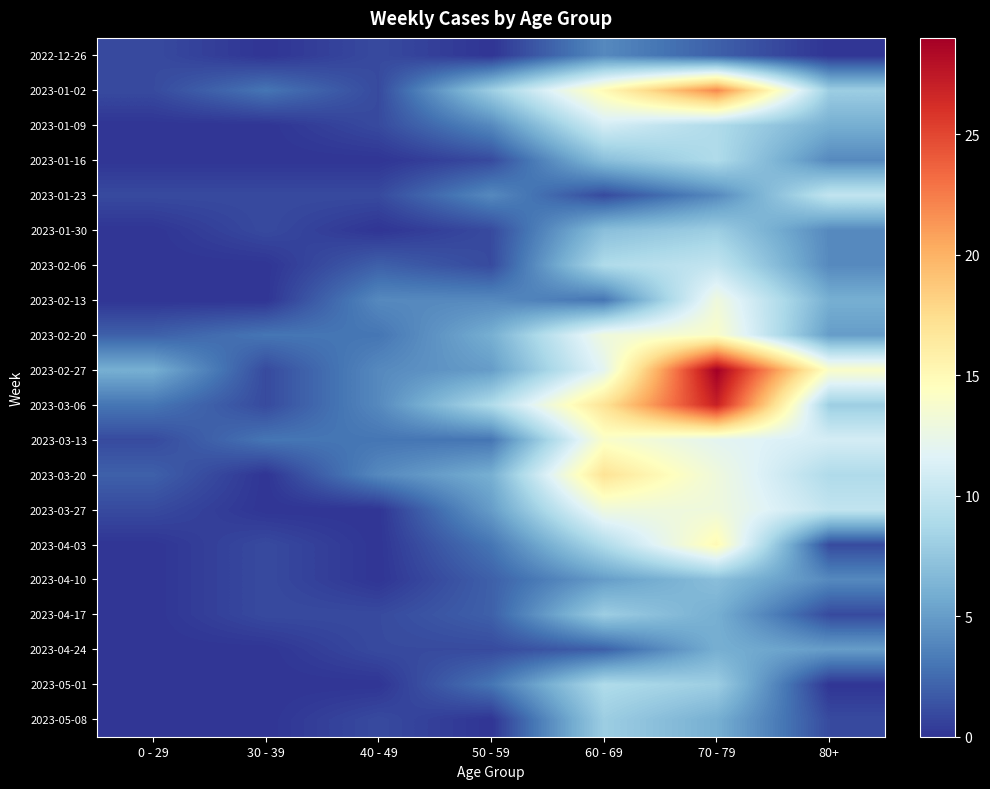

Reading left to right, transcribe all the data shown in this chart.

2022-12-26: 0 - 29=1	30 - 39=0	40 - 49=1	50 - 59=0	60 - 69=4	70 - 79=2	80+=0
2023-01-02: 0 - 29=1	30 - 39=3	40 - 49=1	50 - 59=8	60 - 69=15	70 - 79=22	80+=8
2023-01-09: 0 - 29=0	30 - 39=0	40 - 49=1	50 - 59=4	60 - 69=11	70 - 79=9	80+=6
2023-01-16: 0 - 29=0	30 - 39=0	40 - 49=0	50 - 59=1	60 - 69=7	70 - 79=9	80+=4
2023-01-23: 0 - 29=1	30 - 39=1	40 - 49=1	50 - 59=4	60 - 69=1	70 - 79=4	80+=10
2023-01-30: 0 - 29=0	30 - 39=1	40 - 49=0	50 - 59=1	60 - 69=7	70 - 79=8	80+=4
2023-02-06: 0 - 29=0	30 - 39=0	40 - 49=2	50 - 59=1	60 - 69=9	70 - 79=10	80+=4
2023-02-13: 0 - 29=0	30 - 39=0	40 - 49=4	50 - 59=4	60 - 69=3	70 - 79=13	80+=6
2023-02-20: 0 - 29=2	30 - 39=3	40 - 49=3	50 - 59=6	60 - 69=13	70 - 79=14	80+=5
2023-02-27: 0 - 29=6	30 - 39=1	40 - 49=4	50 - 59=5	60 - 69=12	70 - 79=29	80+=14
2023-03-06: 0 - 29=3	30 - 39=1	40 - 49=4	50 - 59=9	60 - 69=17	70 - 79=27	80+=8
2023-03-13: 0 - 29=1	30 - 39=3	40 - 49=3	50 - 59=3	60 - 69=14	70 - 79=12	80+=11
2023-03-20: 0 - 29=2	30 - 39=0	40 - 49=4	50 - 59=6	60 - 69=17	70 - 79=13	80+=9
2023-03-27: 0 - 29=1	30 - 39=0	40 - 49=0	50 - 59=5	60 - 69=13	70 - 79=13	80+=10
2023-04-03: 0 - 29=0	30 - 39=1	40 - 49=0	50 - 59=3	60 - 69=9	70 - 79=15	80+=1
2023-04-10: 0 - 29=0	30 - 39=1	40 - 49=0	50 - 59=2	60 - 69=5	70 - 79=7	80+=4
2023-04-17: 0 - 29=0	30 - 39=1	40 - 49=1	50 - 59=2	60 - 69=8	70 - 79=6	80+=1
2023-04-24: 0 - 29=0	30 - 39=0	40 - 49=1	50 - 59=1	60 - 69=2	70 - 79=6	80+=5
2023-05-01: 0 - 29=0	30 - 39=0	40 - 49=0	50 - 59=3	60 - 69=9	70 - 79=8	80+=0
2023-05-08: 0 - 29=0	30 - 39=0	40 - 49=1	50 - 59=0	60 - 69=8	70 - 79=6	80+=1